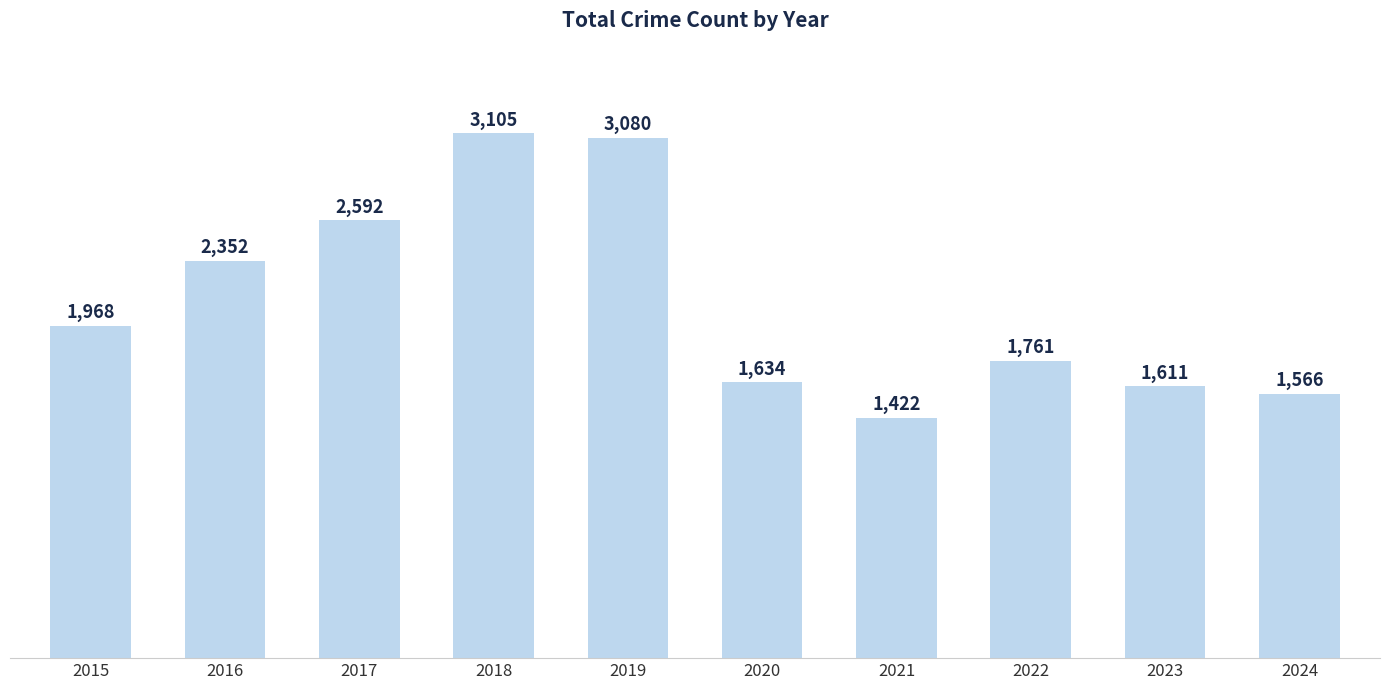

Rank the categories by value from highest to lowest.

2018, 2019, 2017, 2016, 2015, 2022, 2020, 2023, 2024, 2021